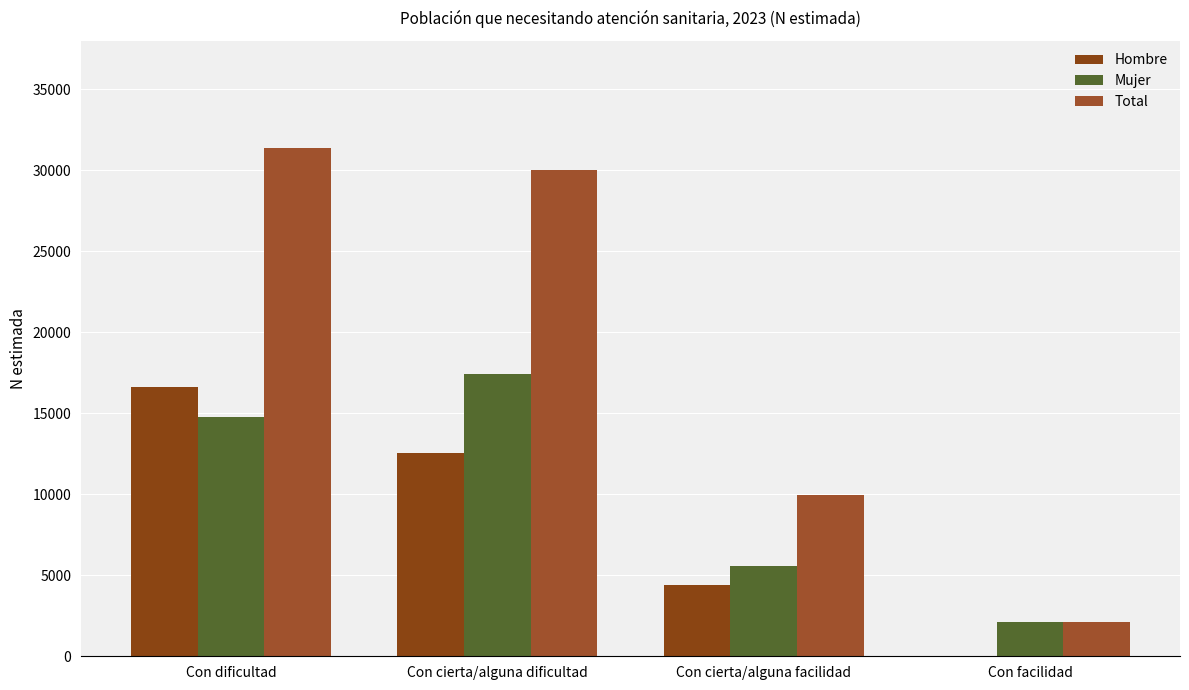

What value does the Mujer series have at Con cierta/alguna facilidad, to the nearest 50?

5550